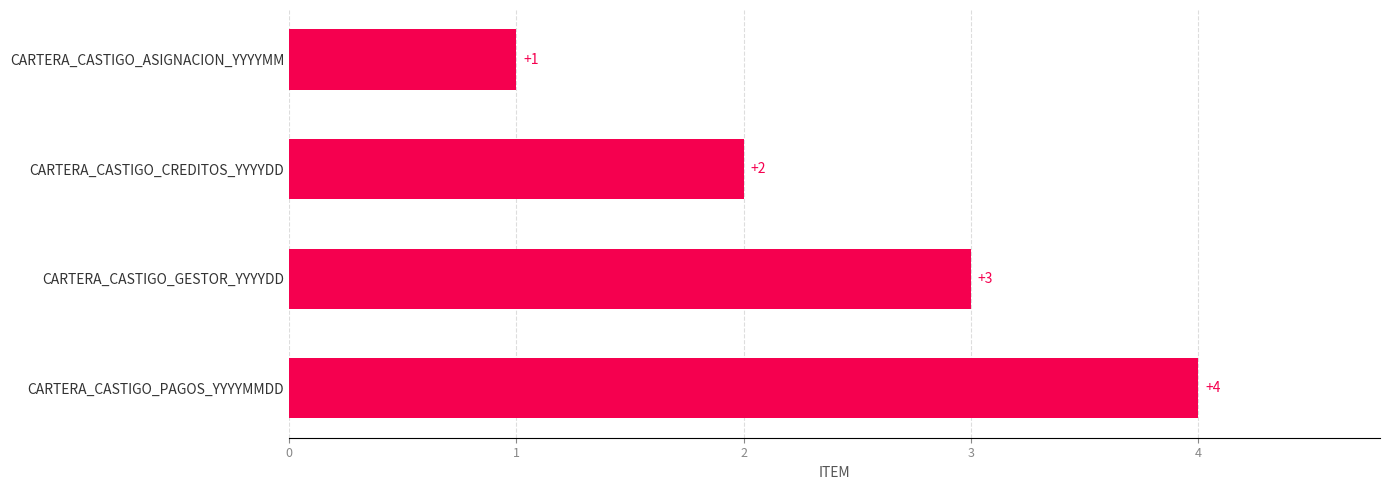

What is the value of the 4th bar from the top?

4